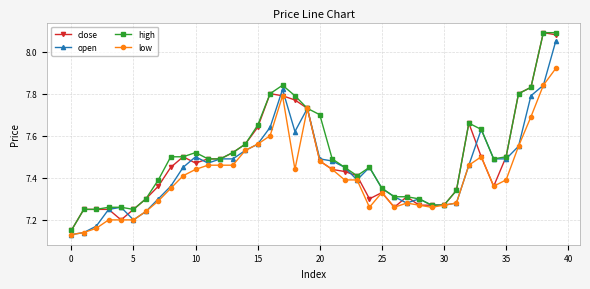

True or false: high has more than 2 interior local peaks.

True